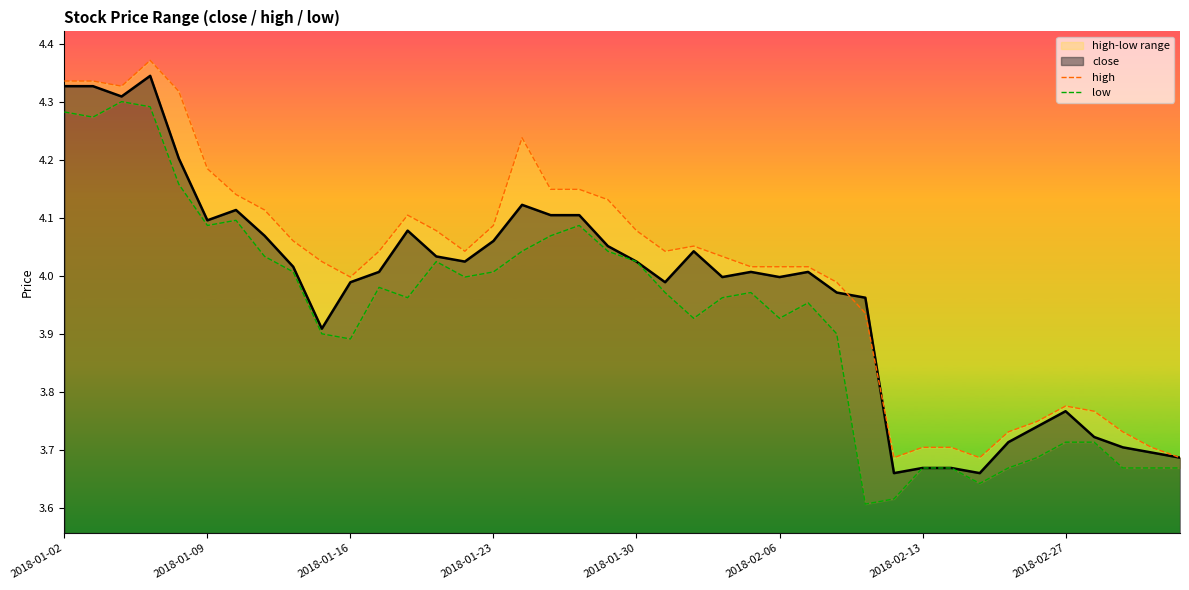

Which has a higher value, 23 or 24?

23